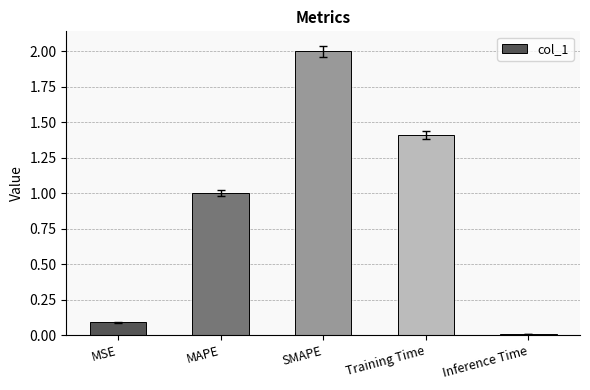

True or false: the data shows 0.1 at MSE.

True